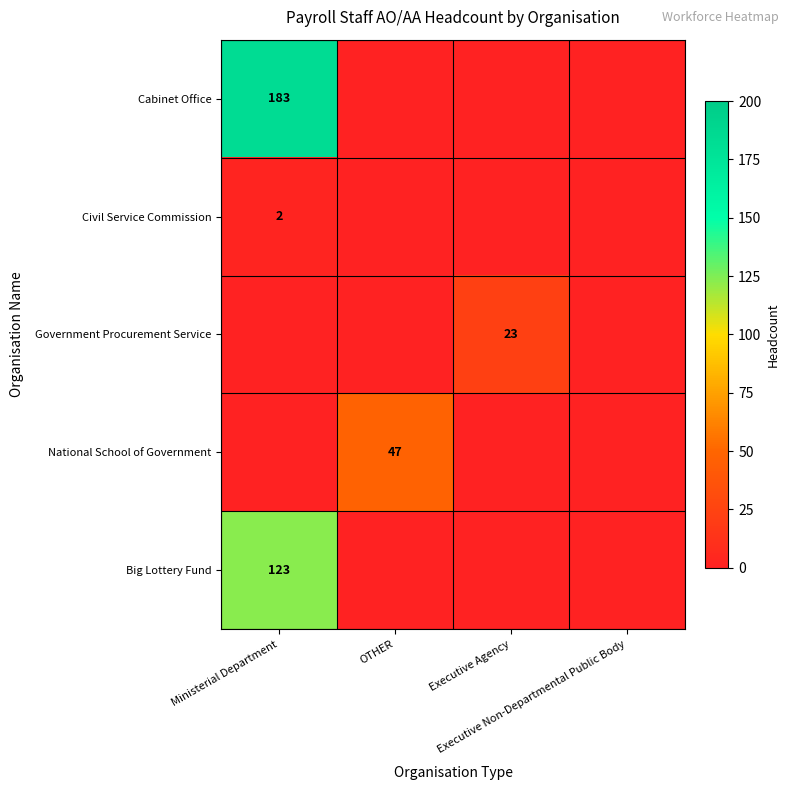

Which series changed the most between OTHER and Executive Agency?

National School of Government